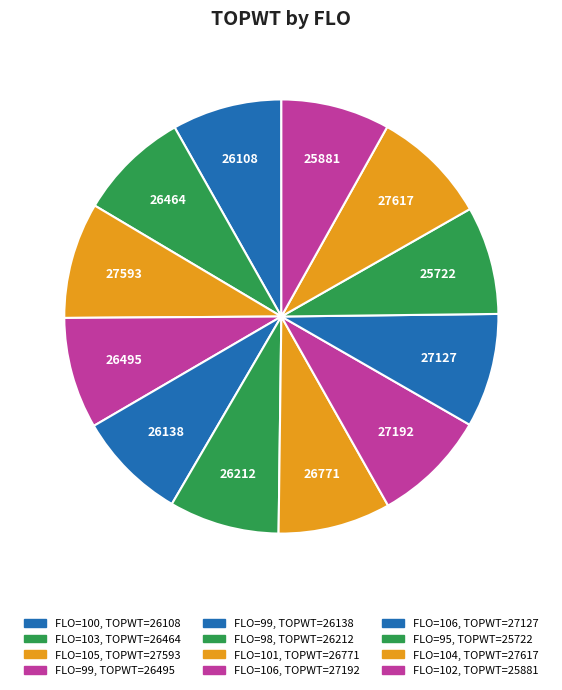

Count the number of slices in the pie.

12